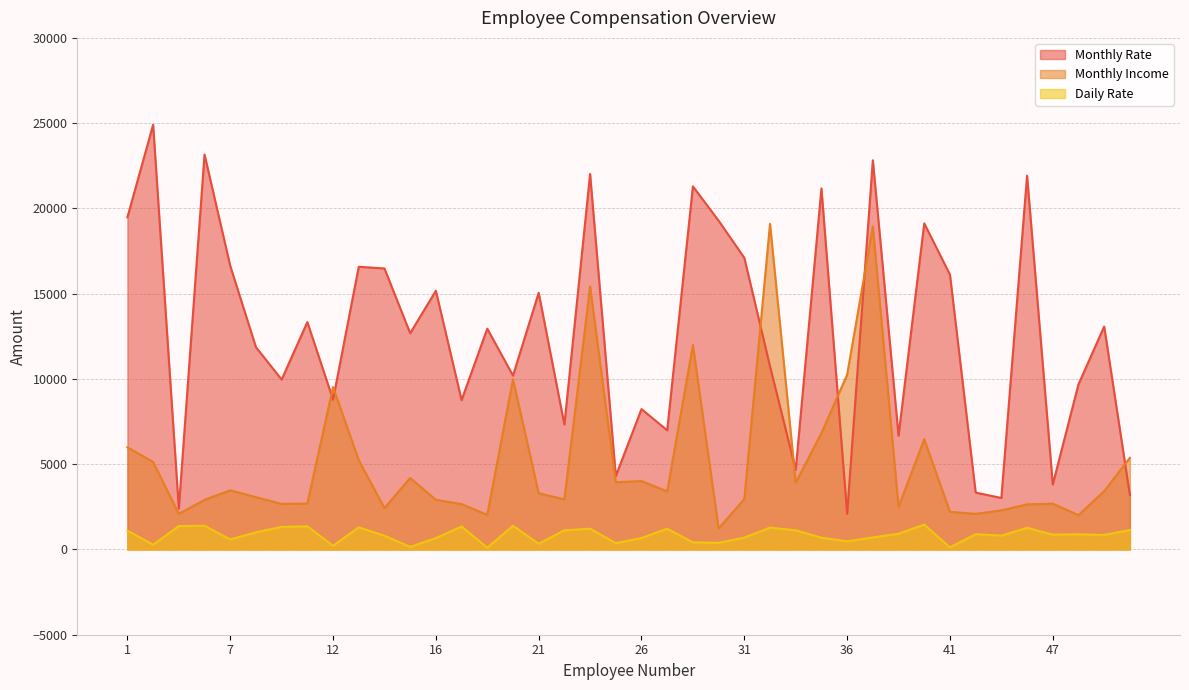

Between 11 and 32, which is larger?

11